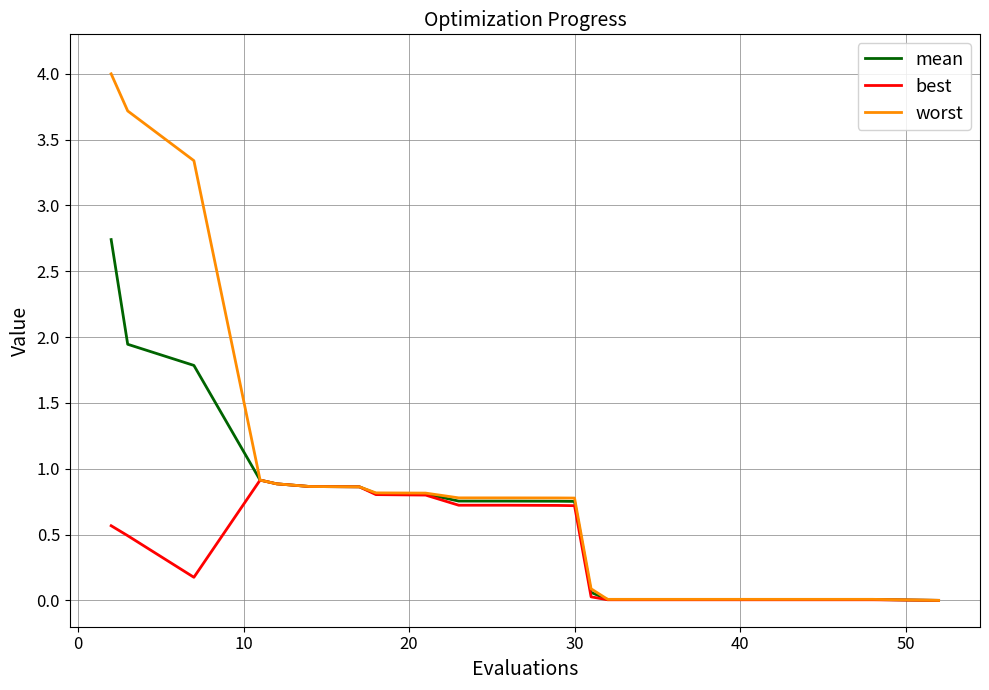

How many lines are shown in the chart?

3